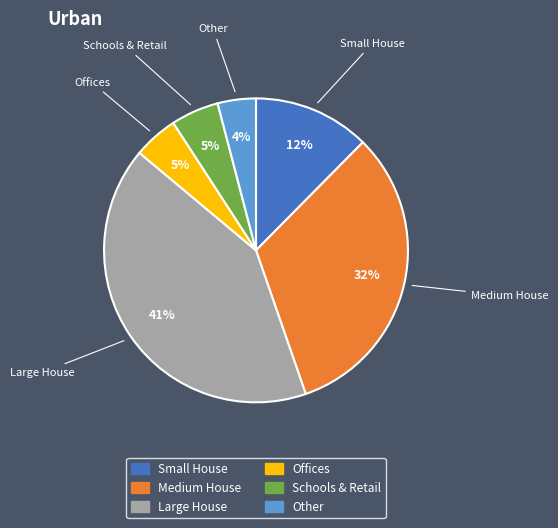

To the nearest percent, what is the average slice percentage?

17%